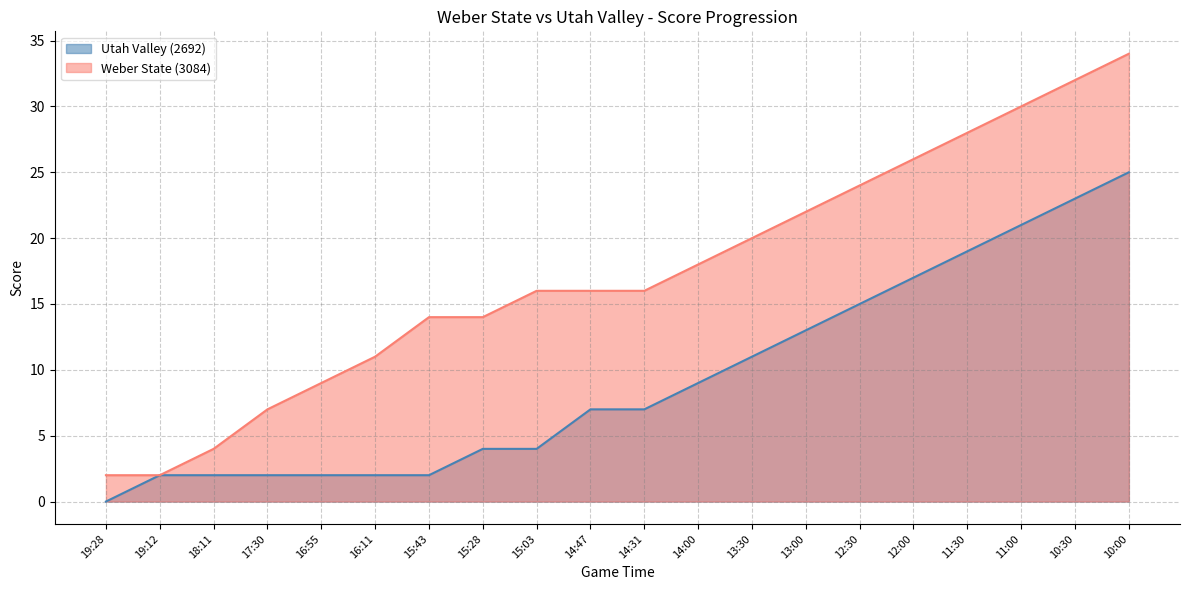

Rank the series at 13:00 from highest to lowest value.

Weber State (3084), Utah Valley (2692)